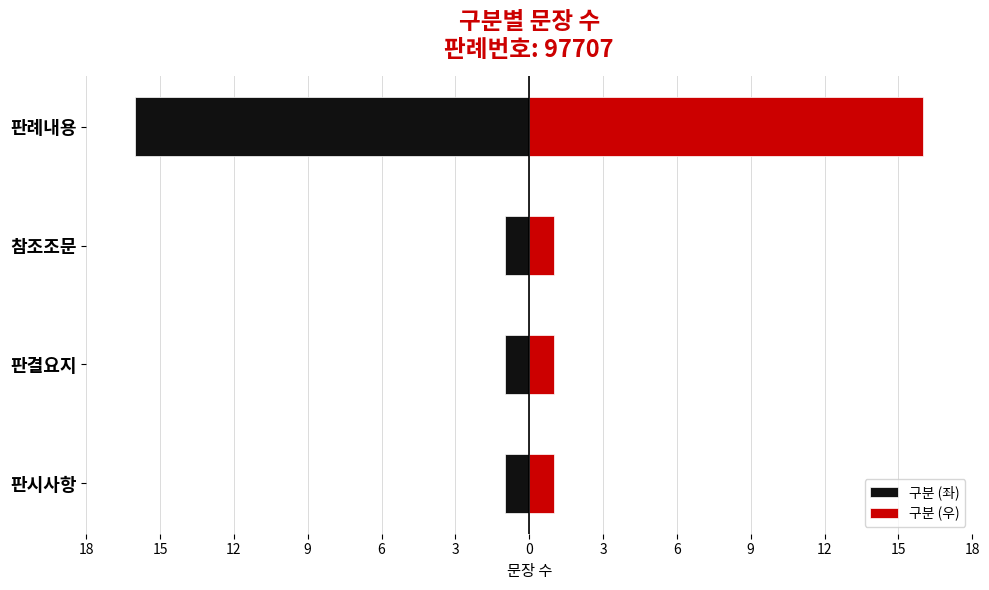

How many data points does each series have?

4